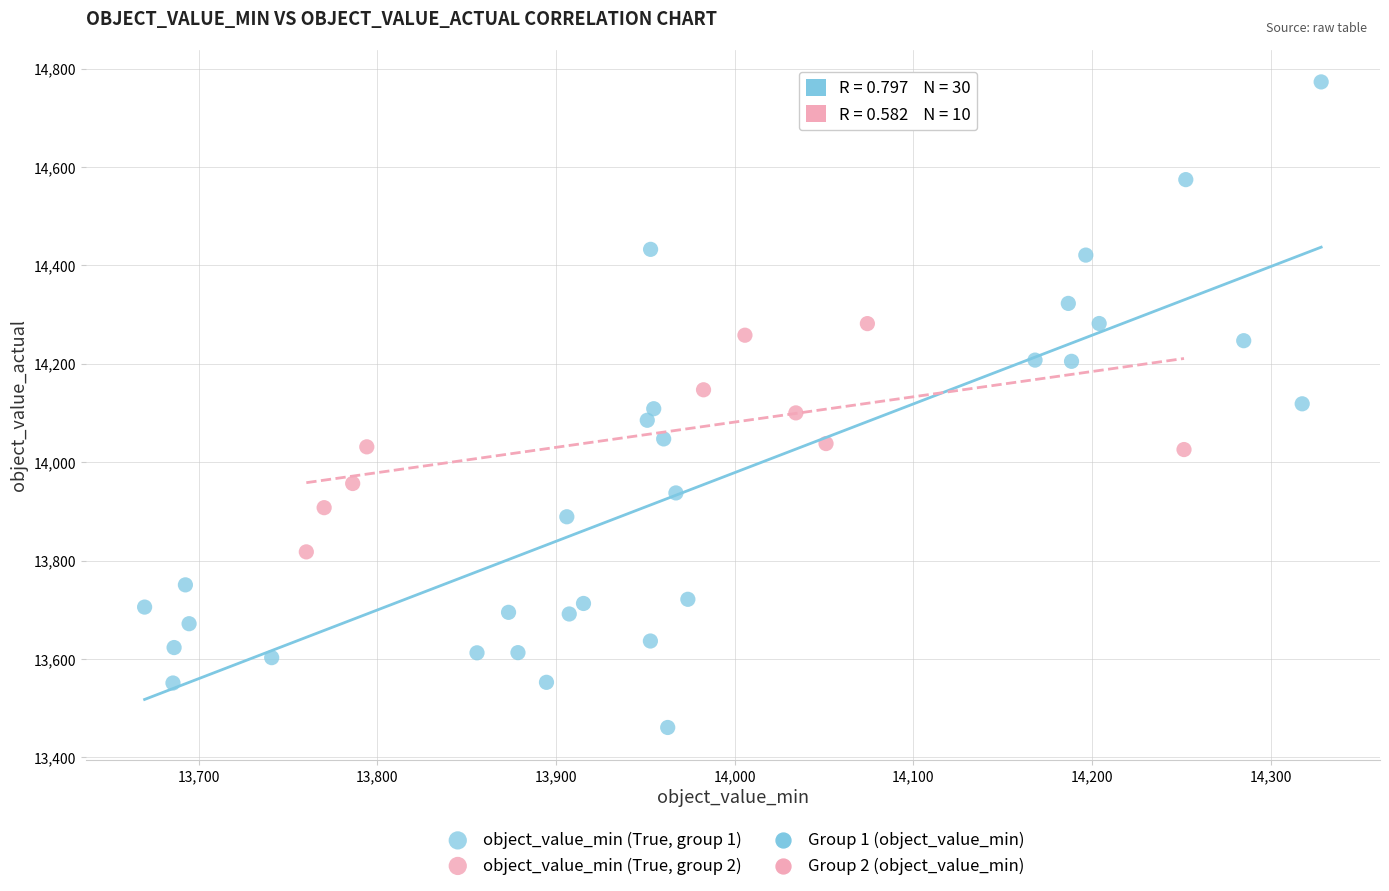

Which series contains the highest Y value?

object_value_min (True, group 1)